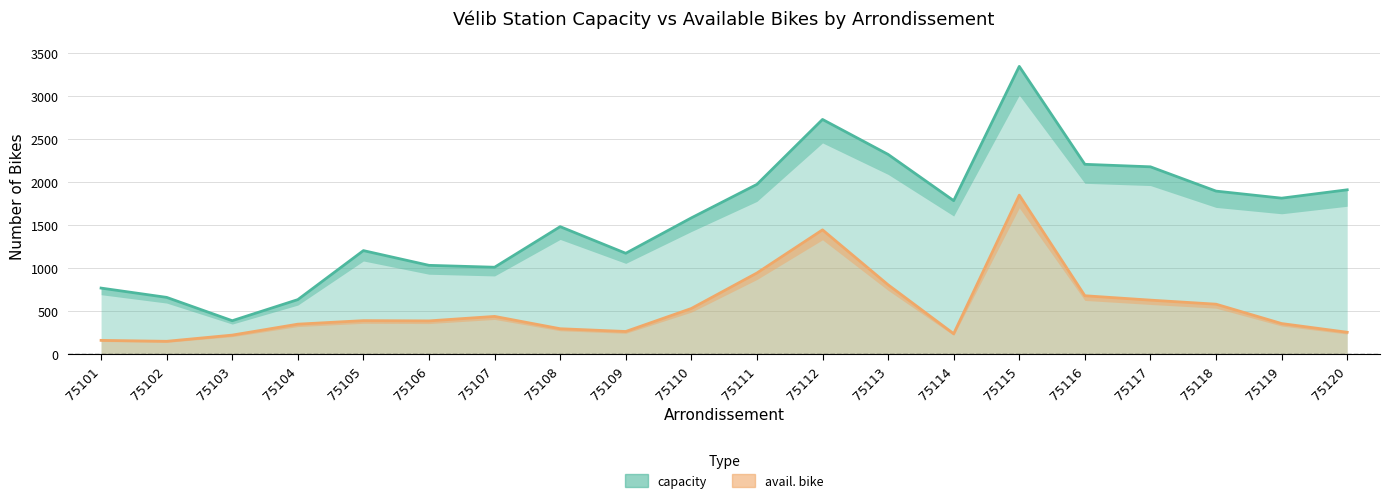

What is the sum of all avail. bike values?

10966